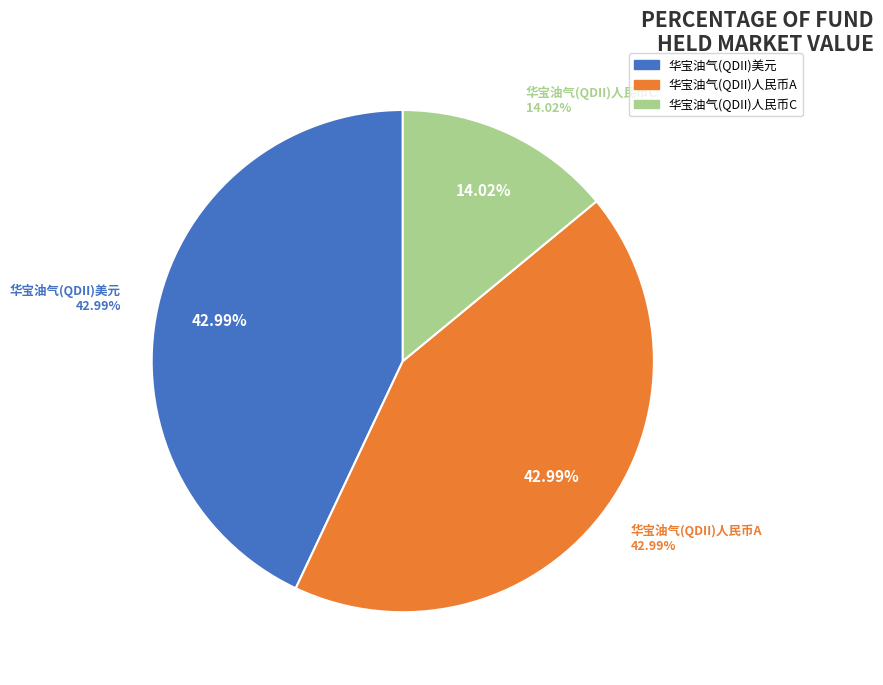

Between 华宝油气(QDII)美元 and 华宝油气(QDII)人民币C, which is larger?

华宝油气(QDII)美元